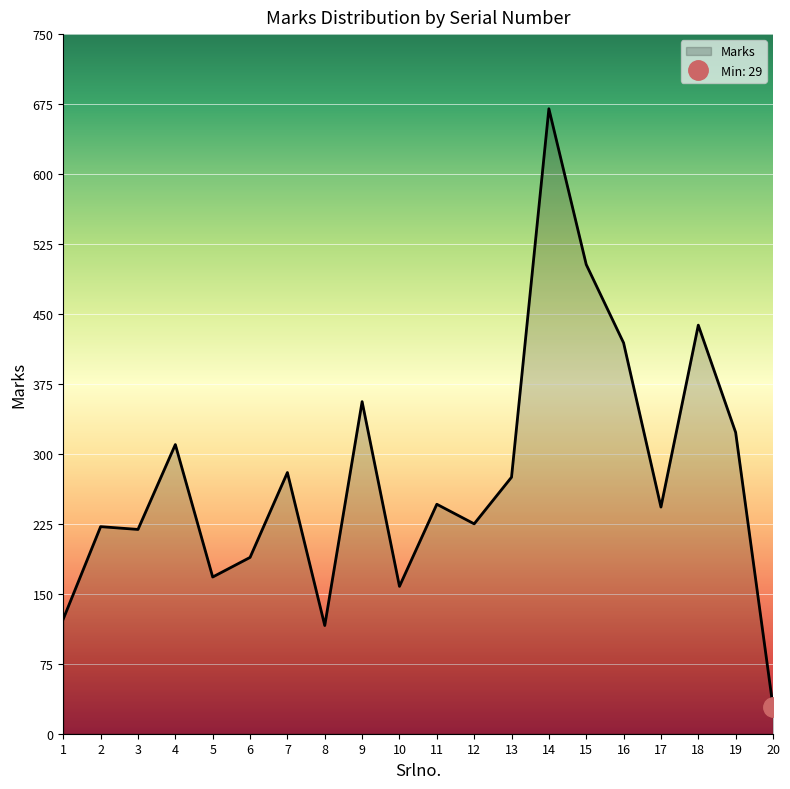

What is the greatest value displayed?

670